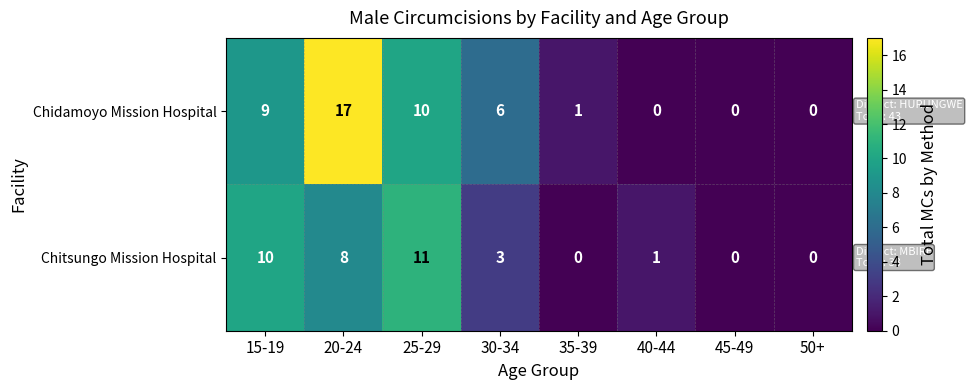

At 25-29, list the series in order from smallest to largest.

Chidamoyo Mission Hospital, Chitsungo Mission Hospital